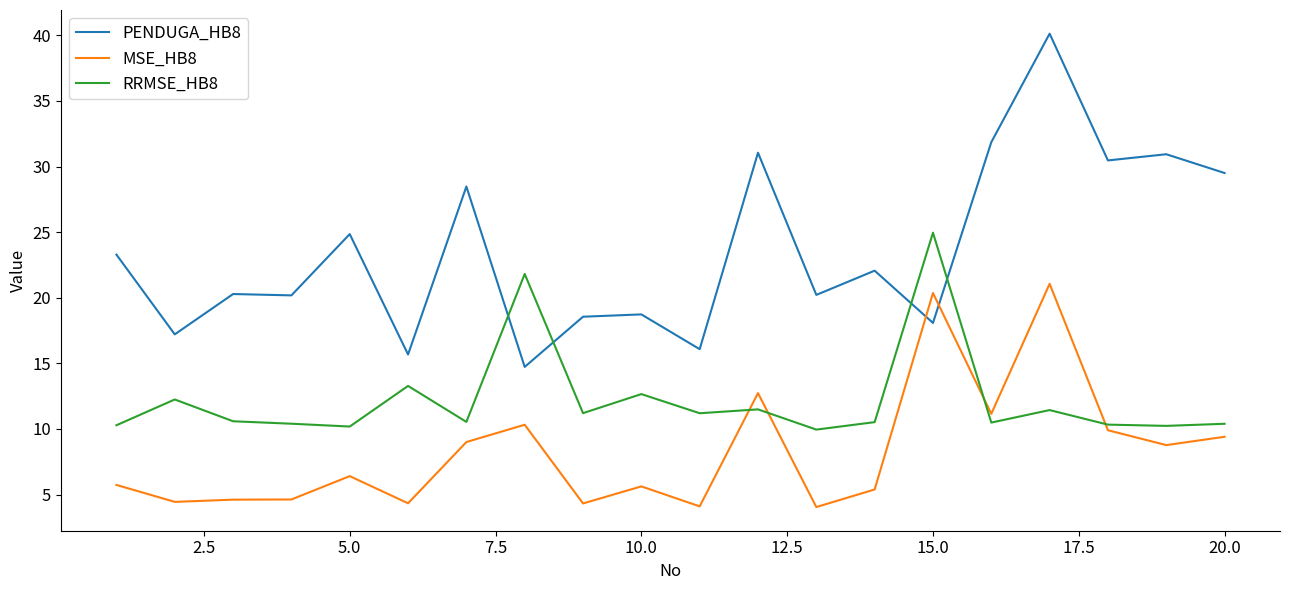

Which series ends up on top after the final intersection of MSE_HB8 and PENDUGA_HB8?

PENDUGA_HB8